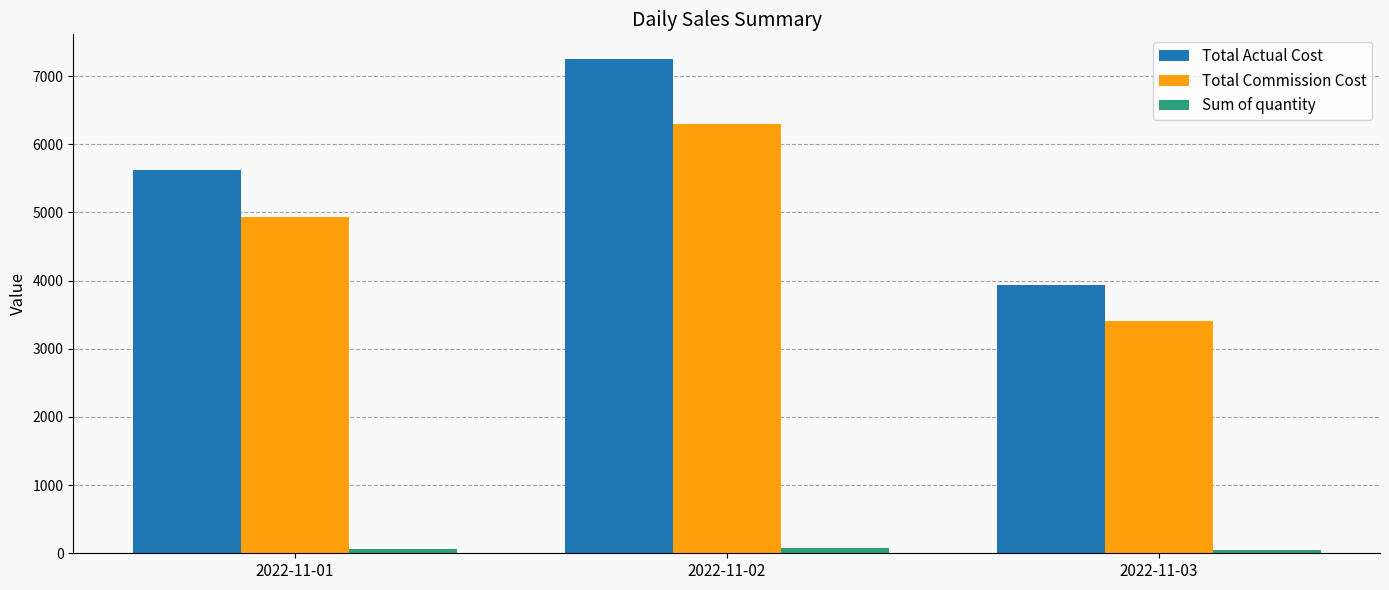

At 2022-11-03, list the series in order from largest to smallest.

Total Actual Cost, Total Commission Cost, Sum of quantity